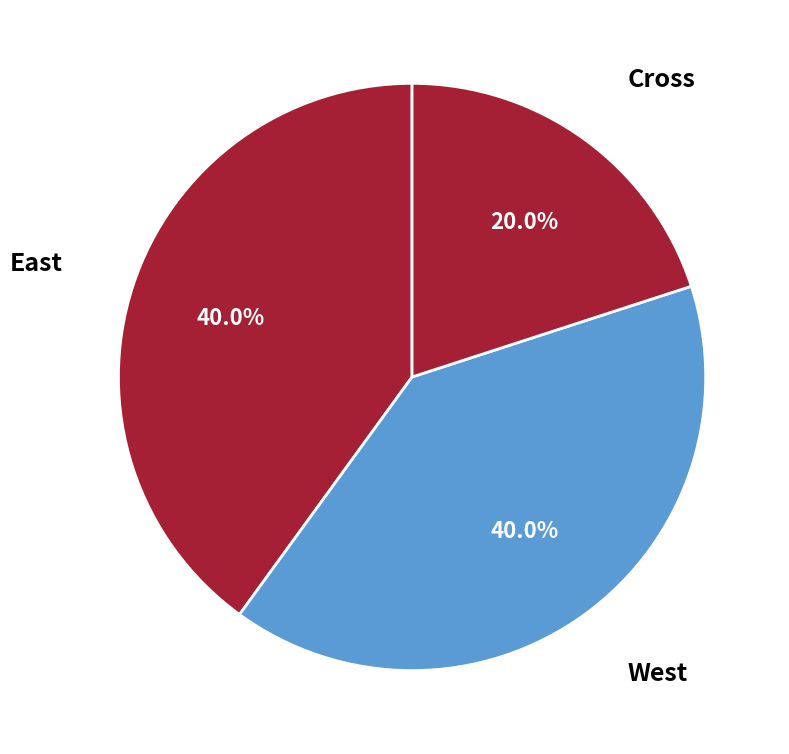

Is there a majority slice in this chart?

No